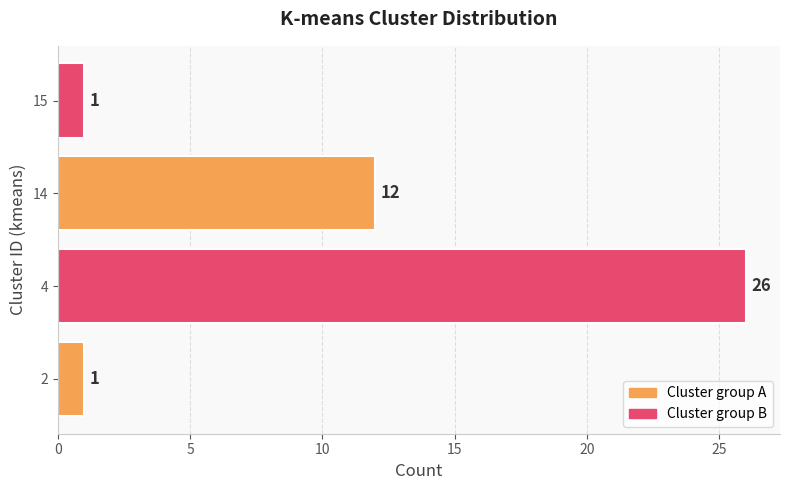

How many categories are shown in the chart?

4